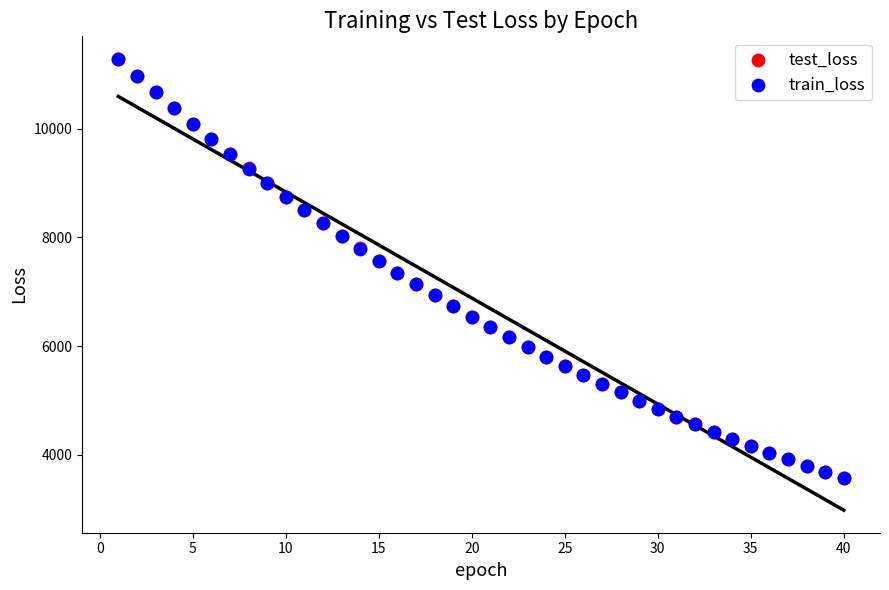

What are all the series names shown in the legend?

test_loss, train_loss